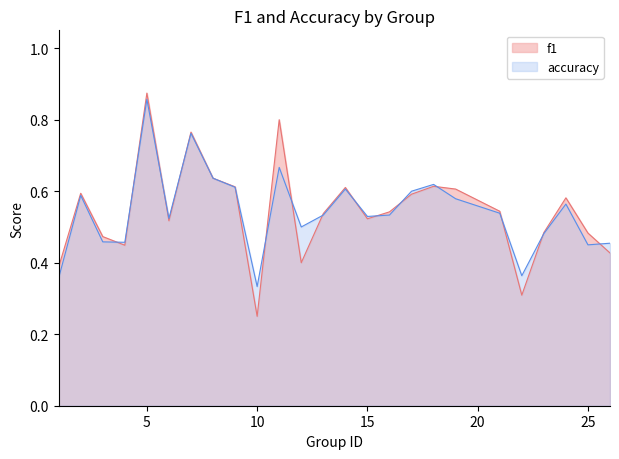

How many interior local valleys does the f1 series have?

6